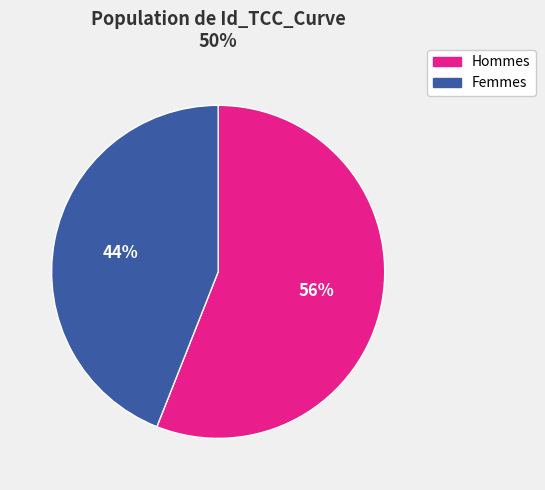

To the nearest percent, what is the average slice percentage?

50%